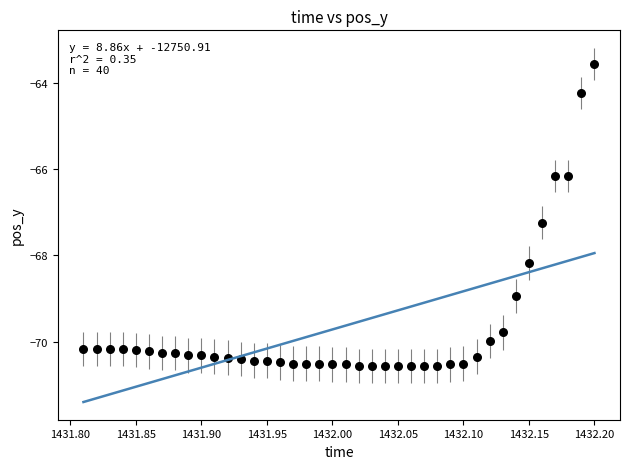

What Y value in the scatter plot is closest to -67?

-67.2